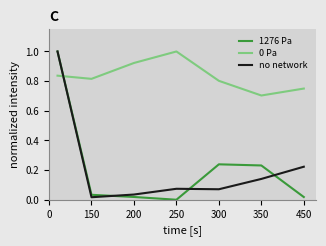

True or false: 1276 Pa and 0 Pa cross at least once.

True